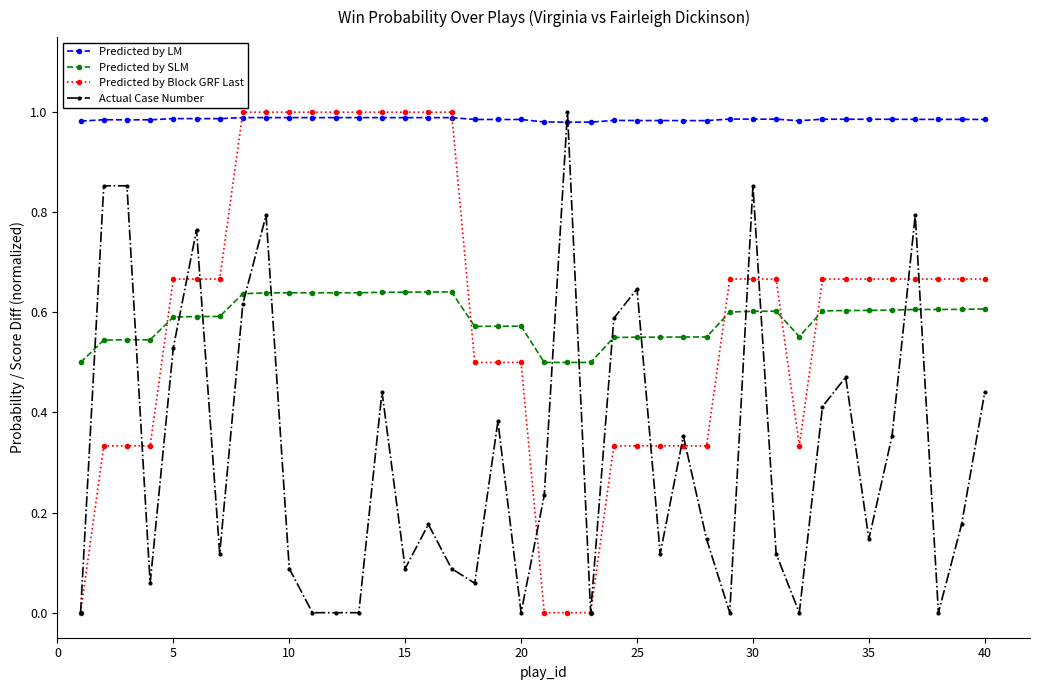

Which series has the largest total across all categories?

Predicted by LM